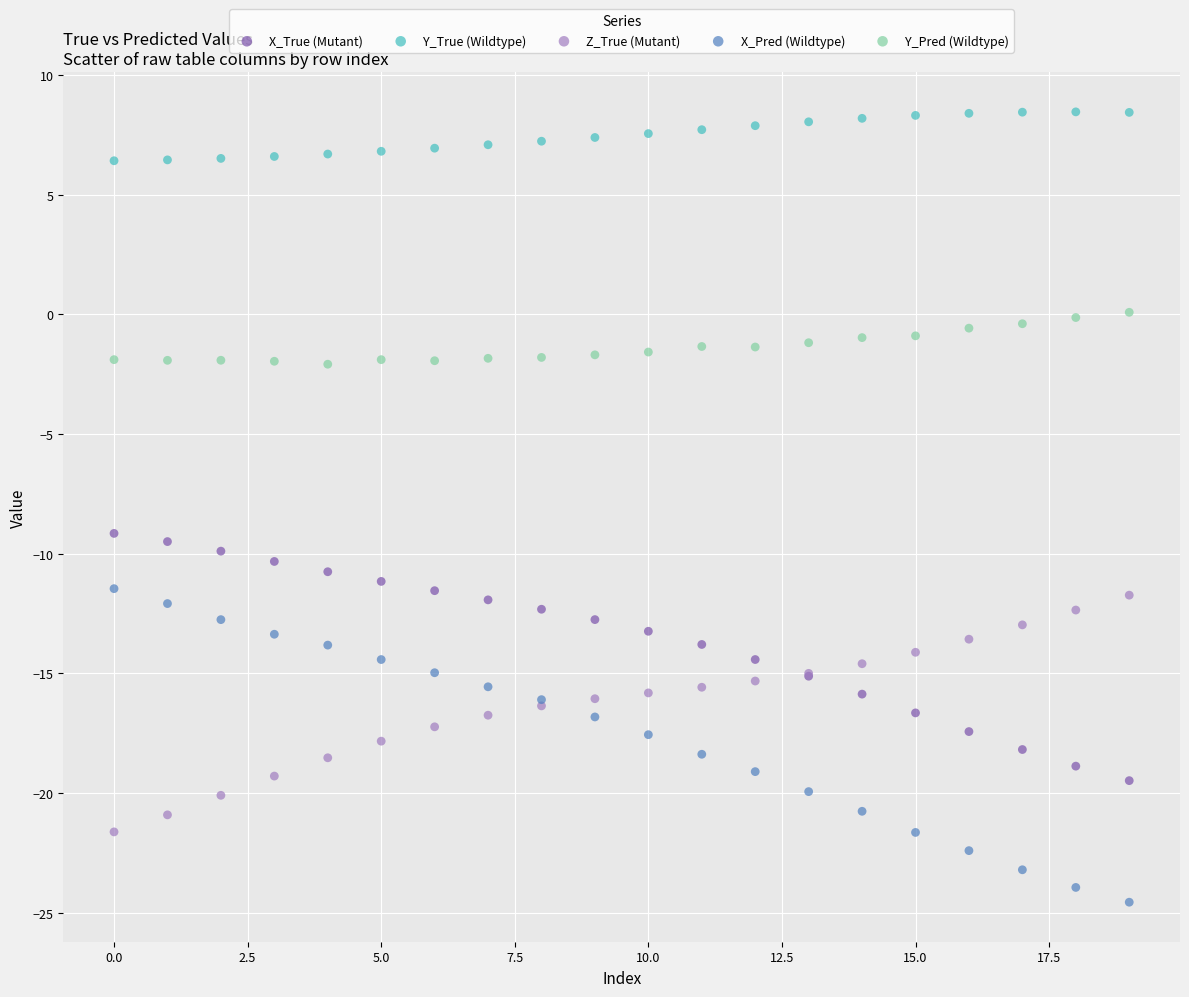

Which series has the largest Y range (max minus min)?

X_Pred (Wildtype)